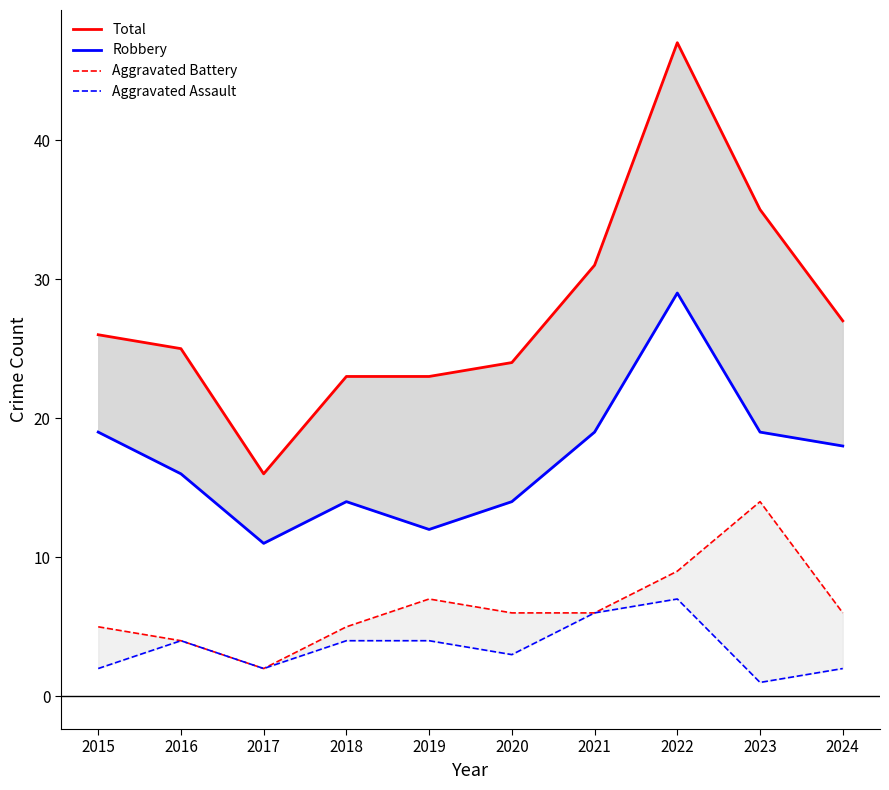

True or false: Robbery and Aggravated Assault cross at least once.

False